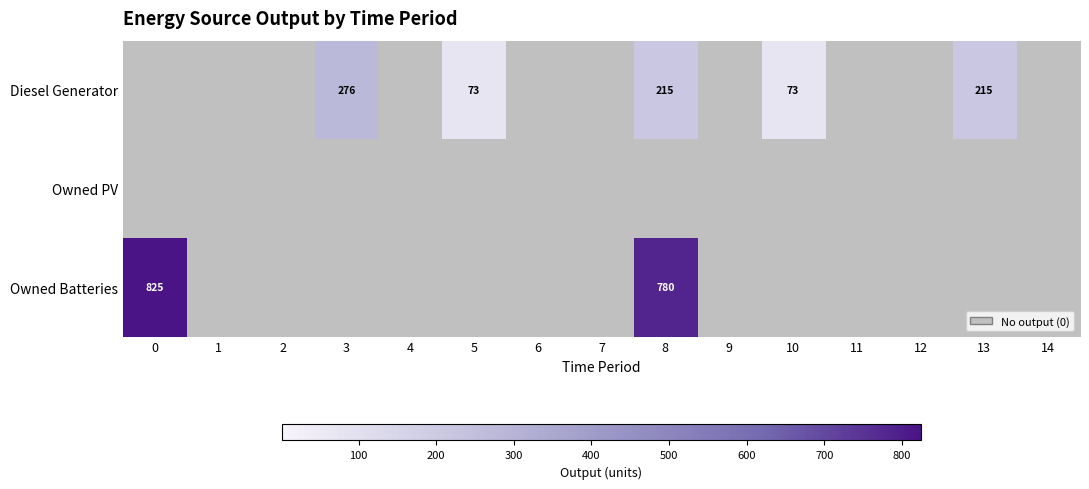

At 10, list the series in order from smallest to largest.

Owned PV, Owned Batteries, Diesel Generator